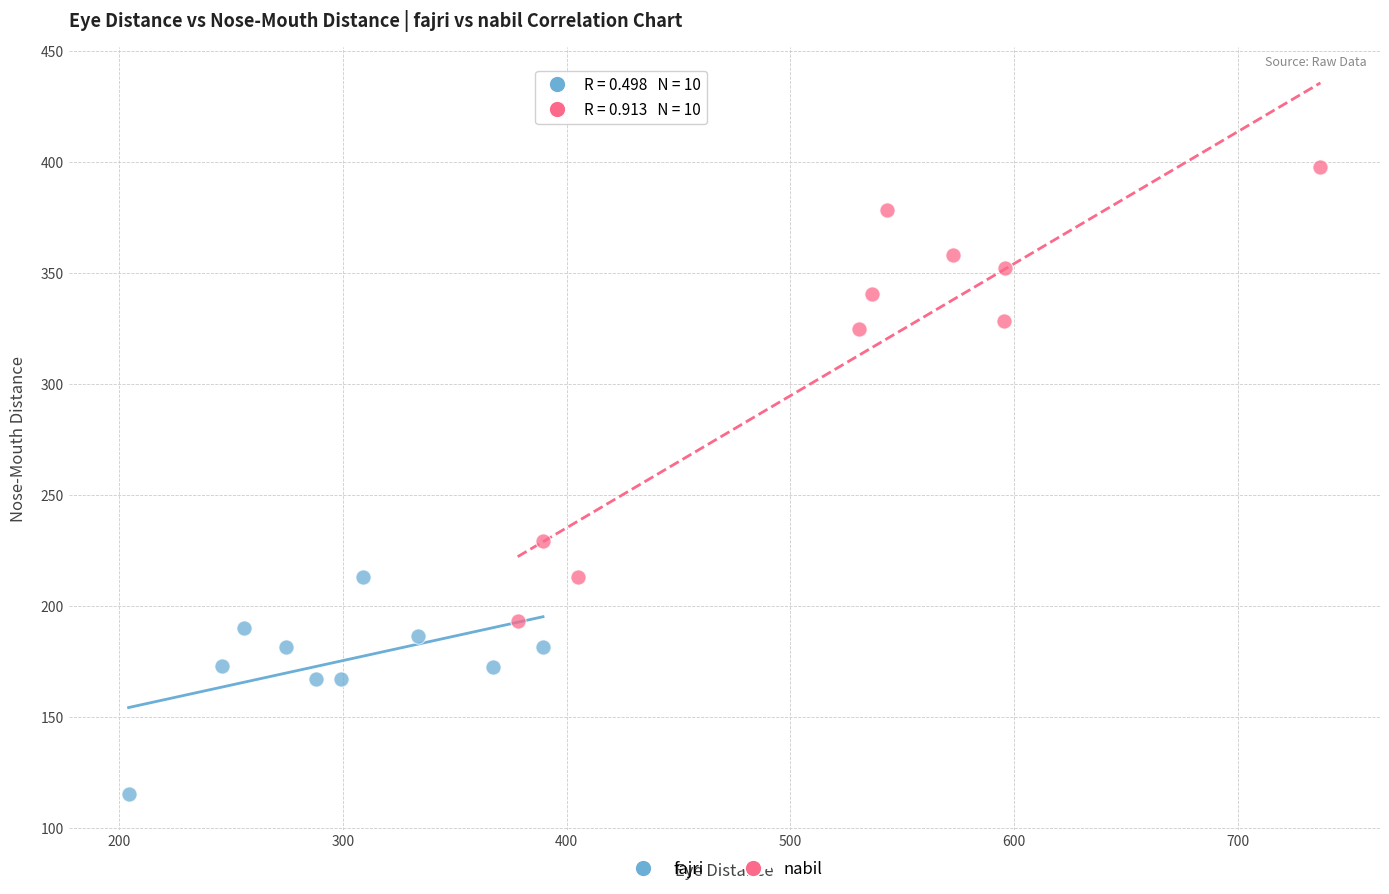

Which series has the widest spread of Y values?

nabil